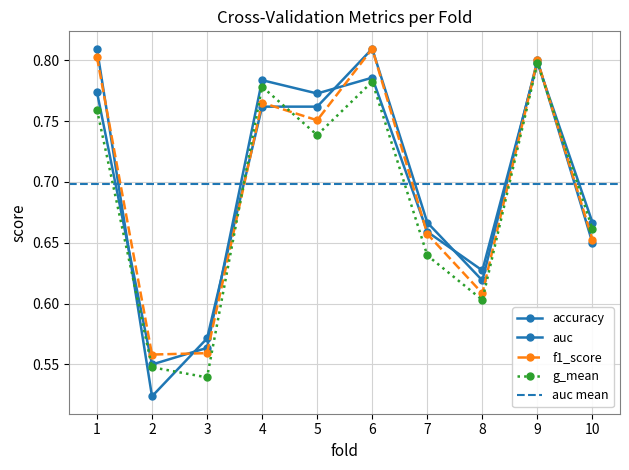

How many interior local peaks does the f1_score series have?

3